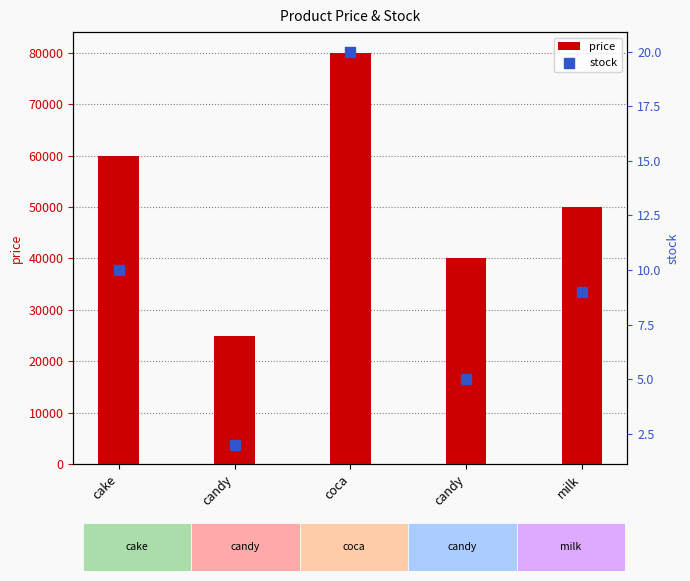

What is the total value across all series at candy?

25002